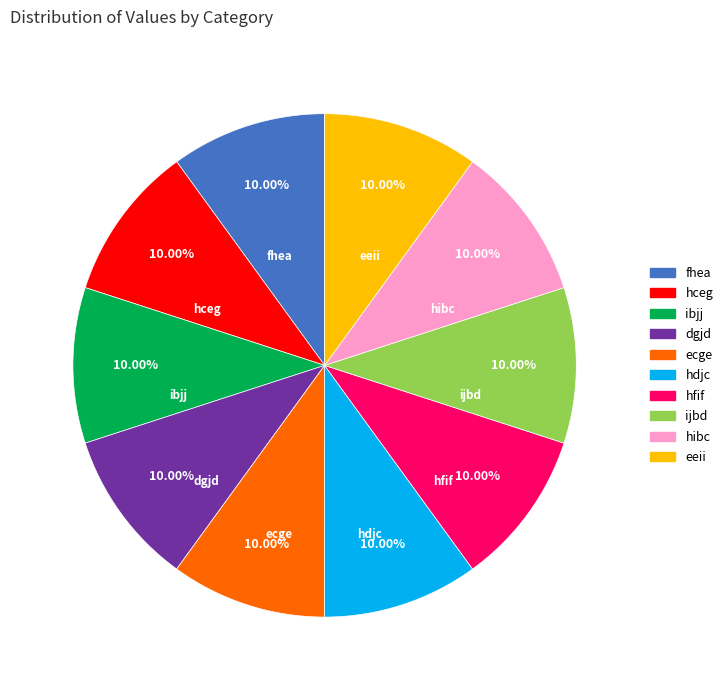

To the nearest percent, what is the combined percentage of hdjc and eeii?

20%